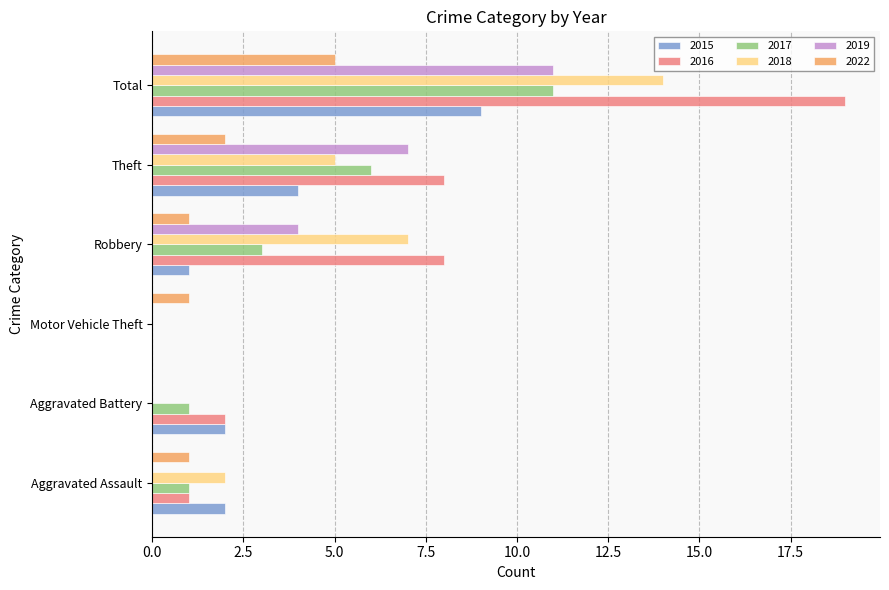

Is it true that 2017 equals 11 at Total?

True